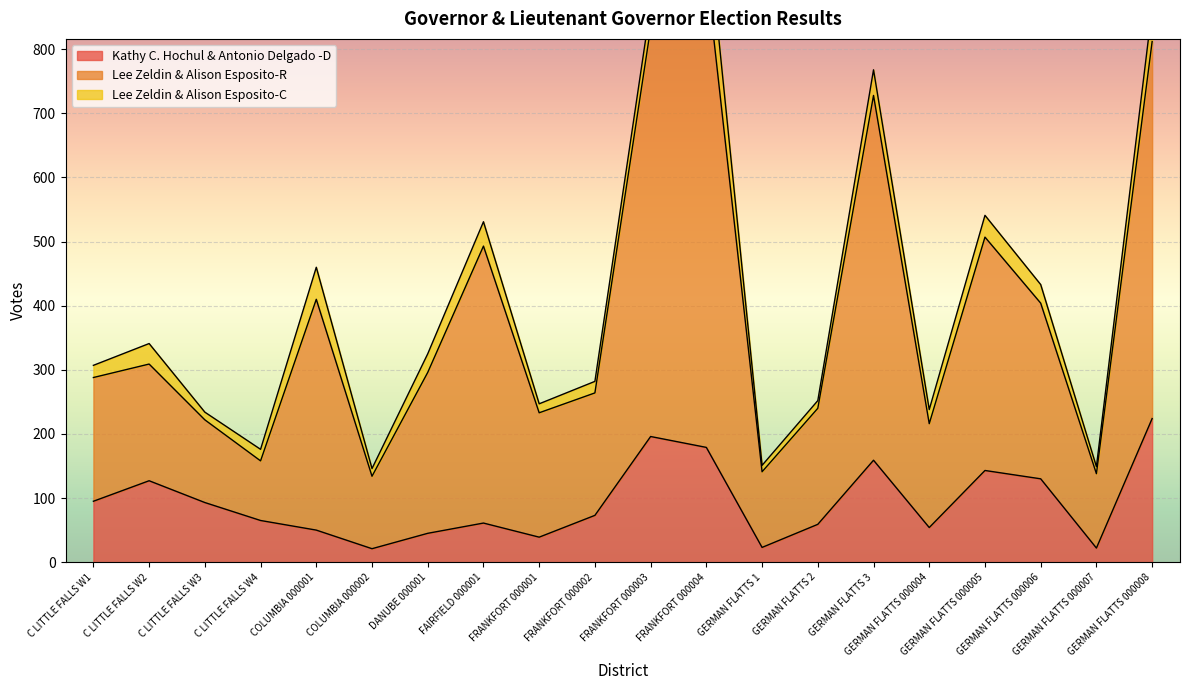

Which category has the lowest value in the Kathy C. Hochul & Antonio Delgado -D series?

COLUMBIA 000002